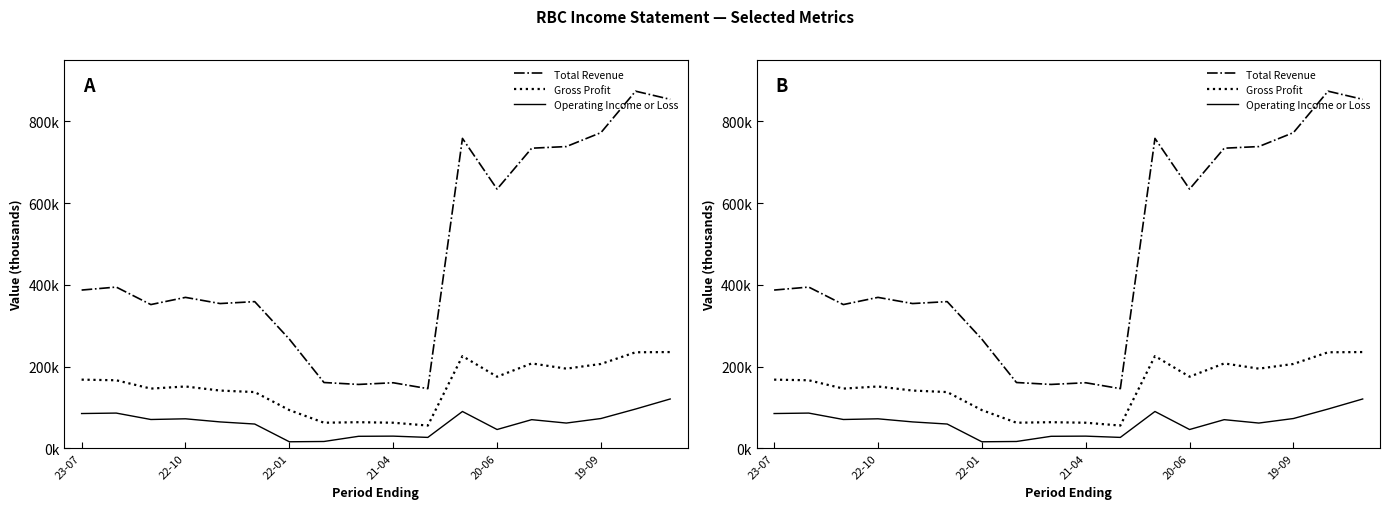

What is the sum of all Total Revenue values?

8470000